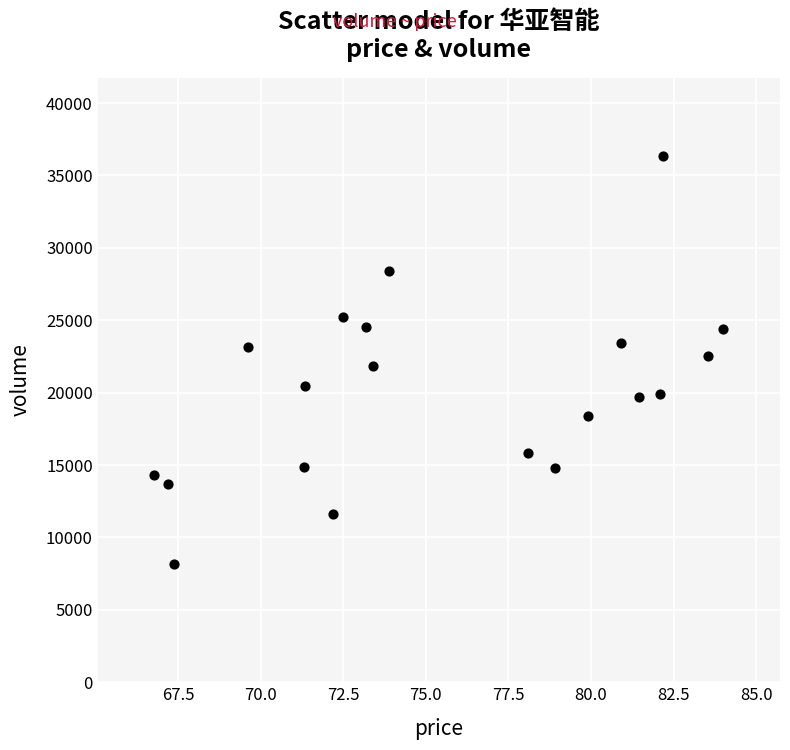

What is the range of Y values (max minus min)?

28151